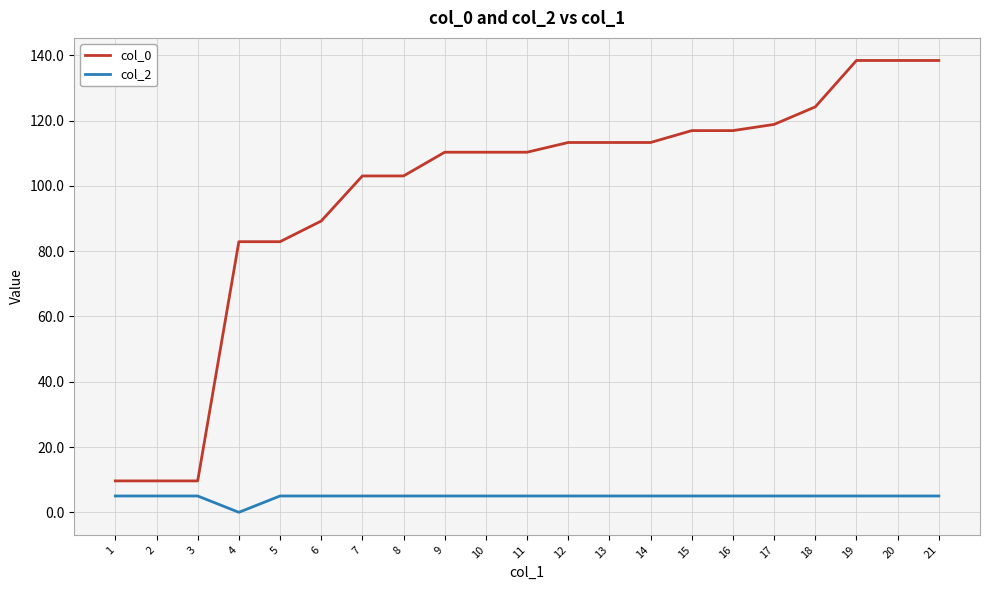

The col_0 series shows 16.3 at 2. True or false?

False